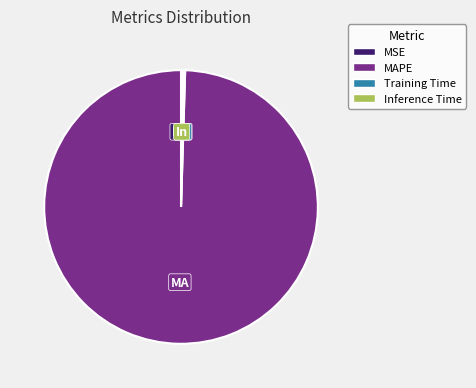

The MAPE slice represents 100% of the pie. True or false?

True